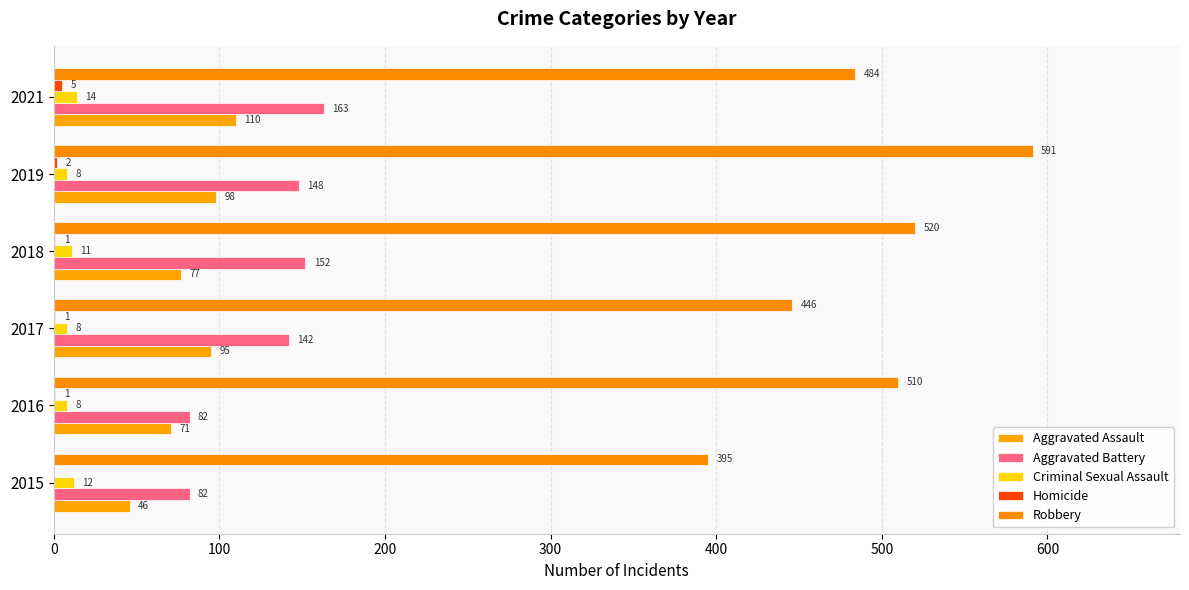

What is the greatest value displayed?

591